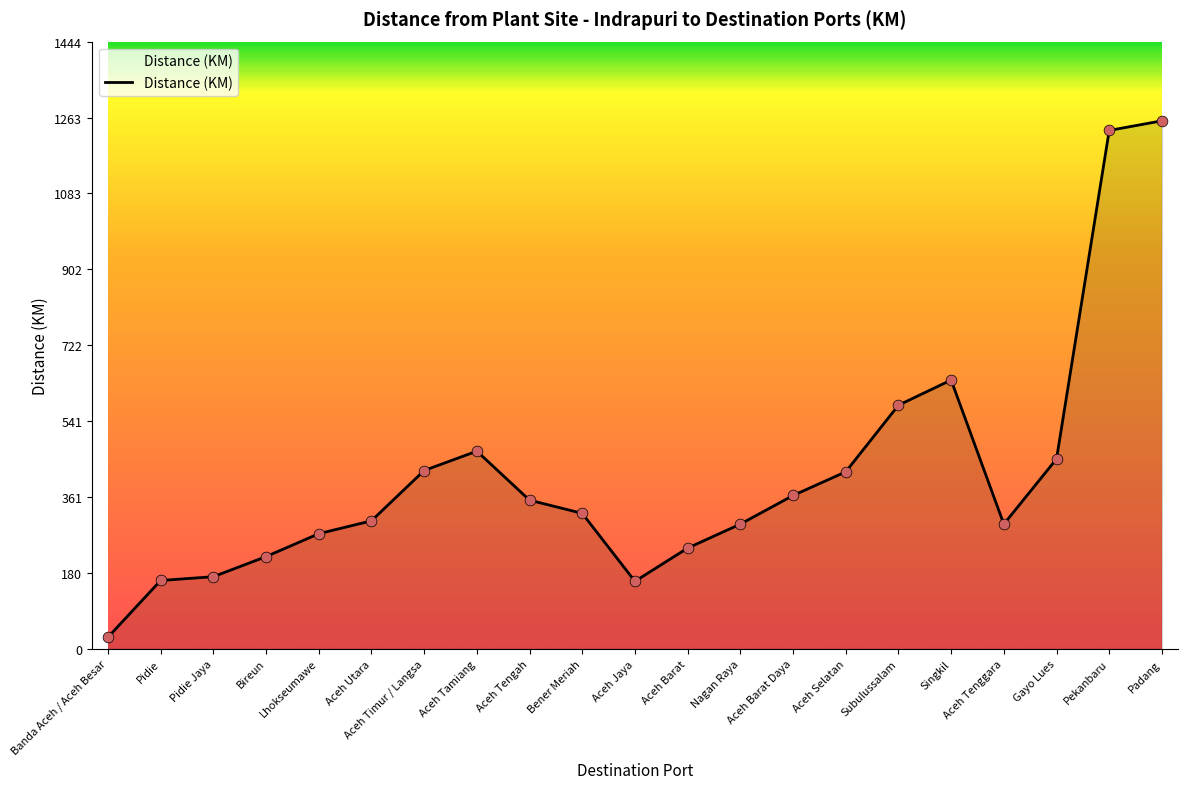

Approximately how many times larger is the value at Singkil compared to Aceh Utara?

2.1